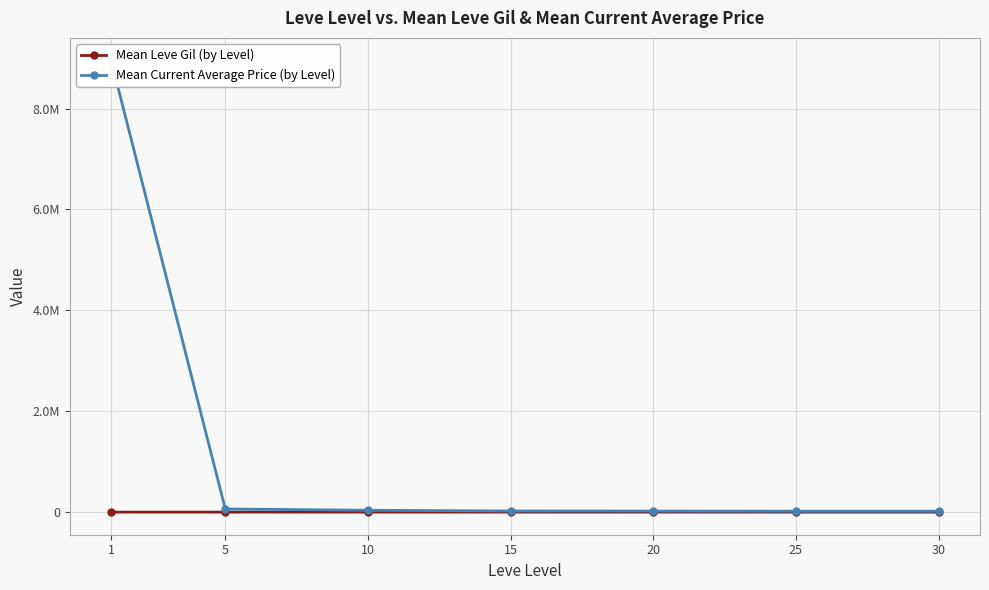

True or false: Mean Leve Gil (by Level) and Mean Current Average Price (by Level) cross at least once.

False